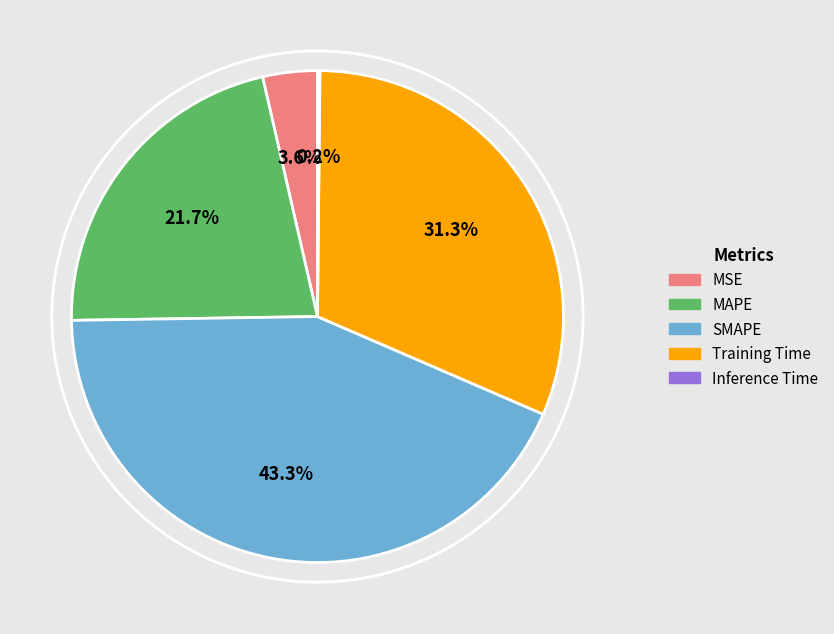

Is the sum of MSE and Training Time greater than half?

No